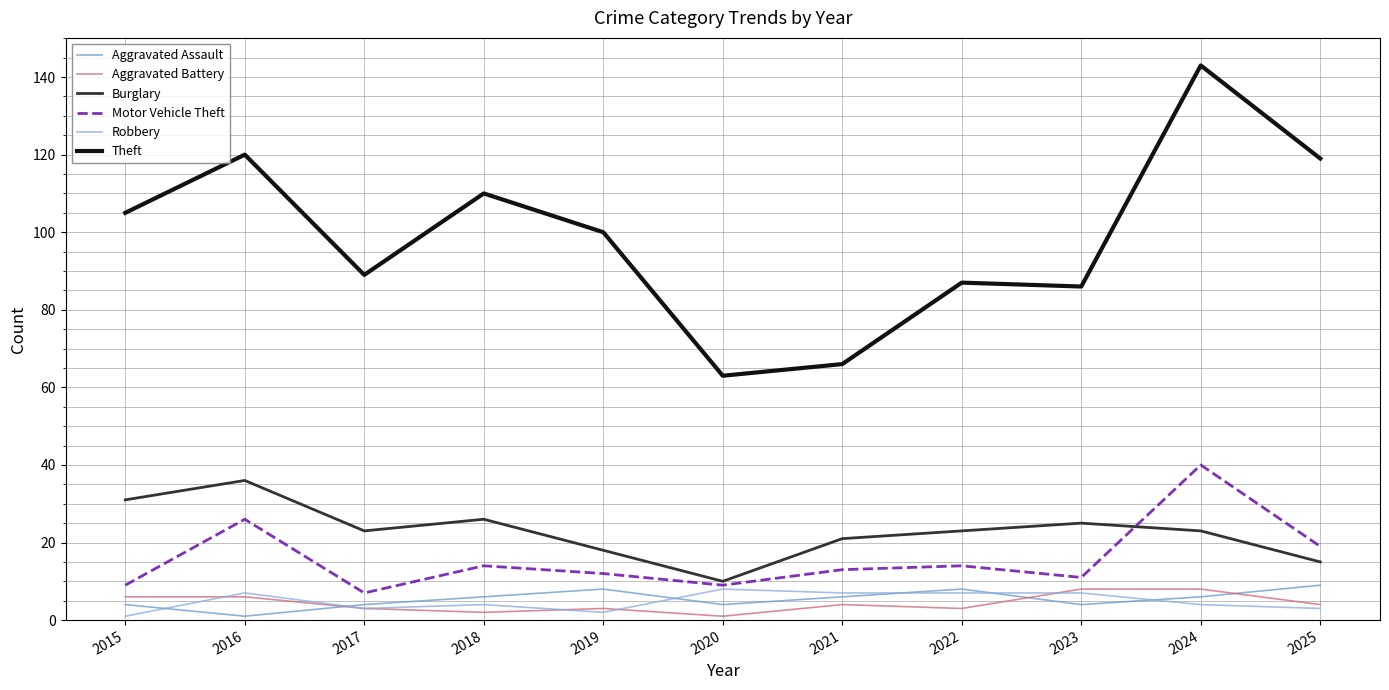

The value of Aggravated Battery at 2021 is 4. True or false?

True